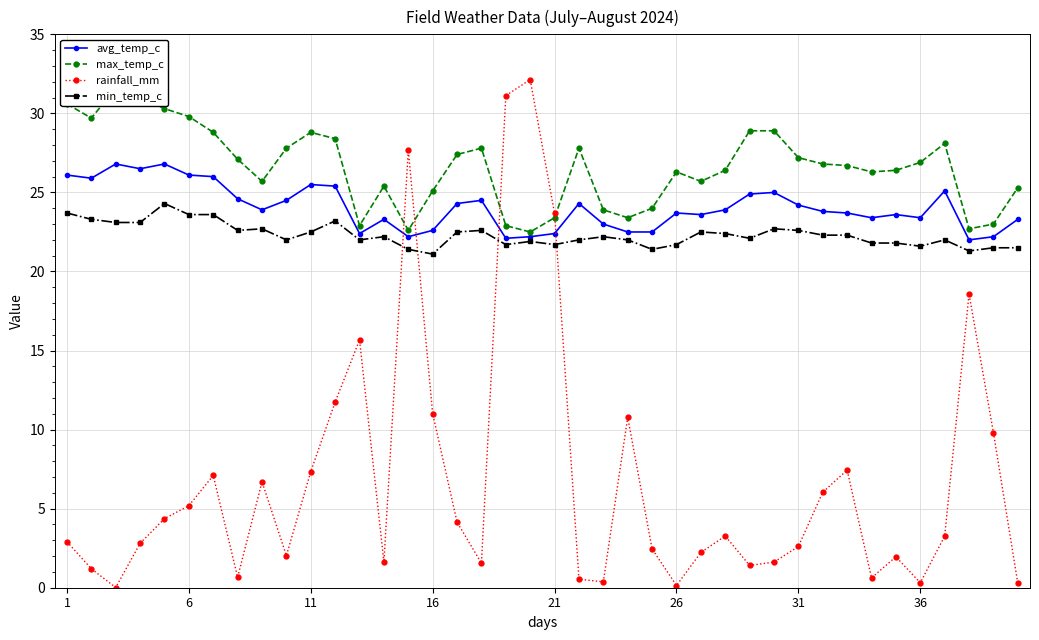

After their last crossing, which series has the higher values: rainfall_mm or min_temp_c?

min_temp_c